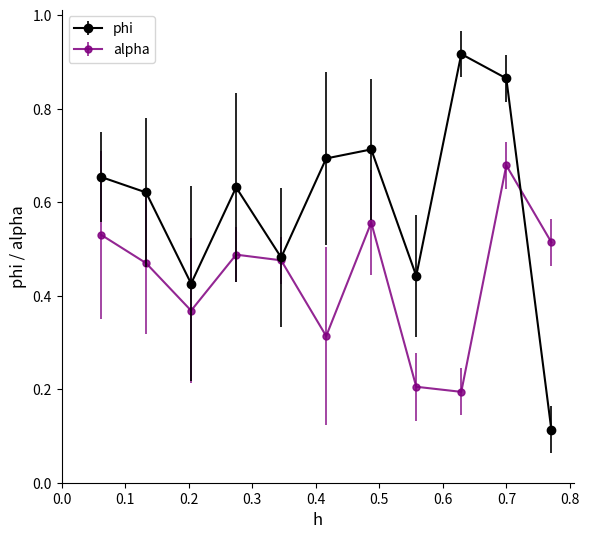

At how many categories does at least one series exceed 0?

11